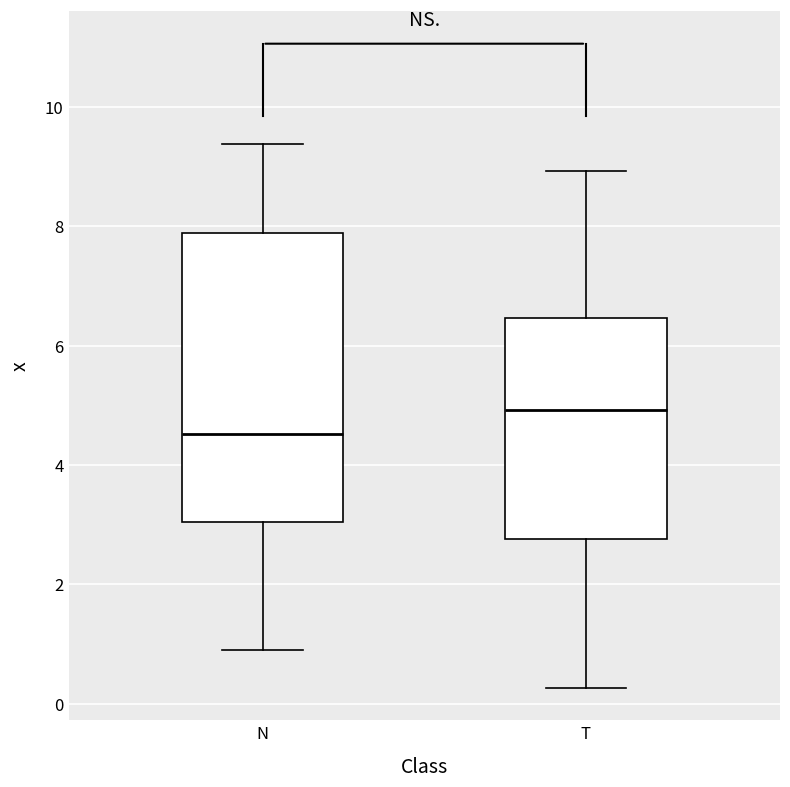

Comparing the boxes themselves (not the whiskers), which one is the tallest?

N